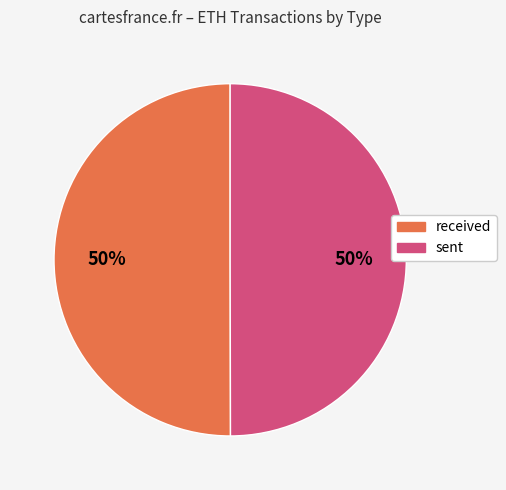

To the nearest percent, what portion does sent represent?

50%